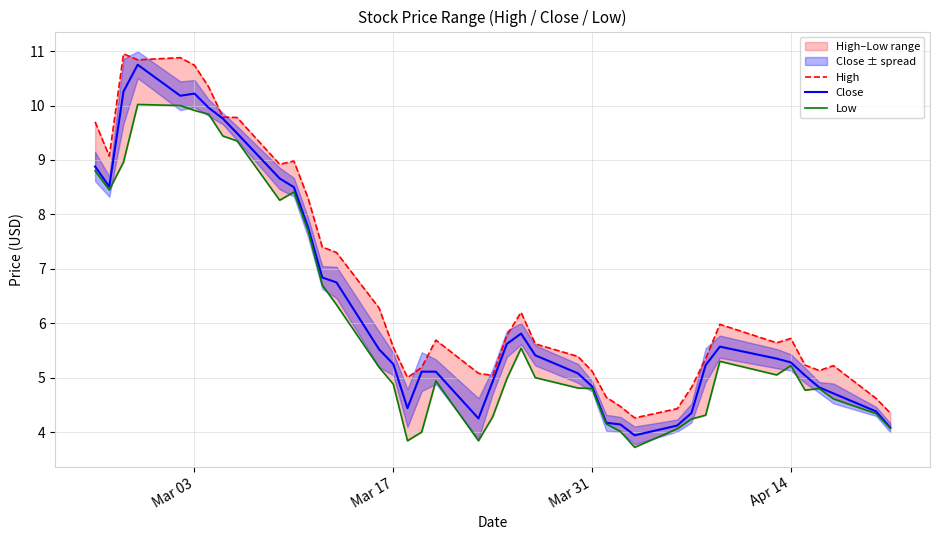

What is the lowest value of the Close series?

3.9